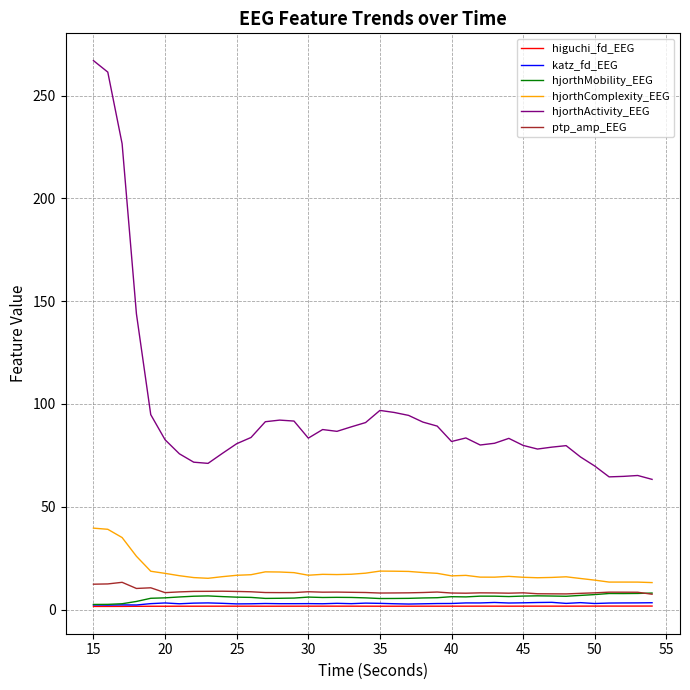

Which series has the largest range (max minus min)?

hjorthActivity_EEG